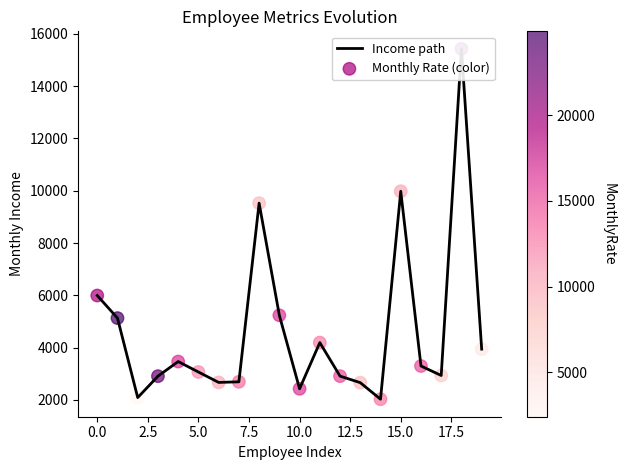

Which series has the largest total across all categories?

Income path